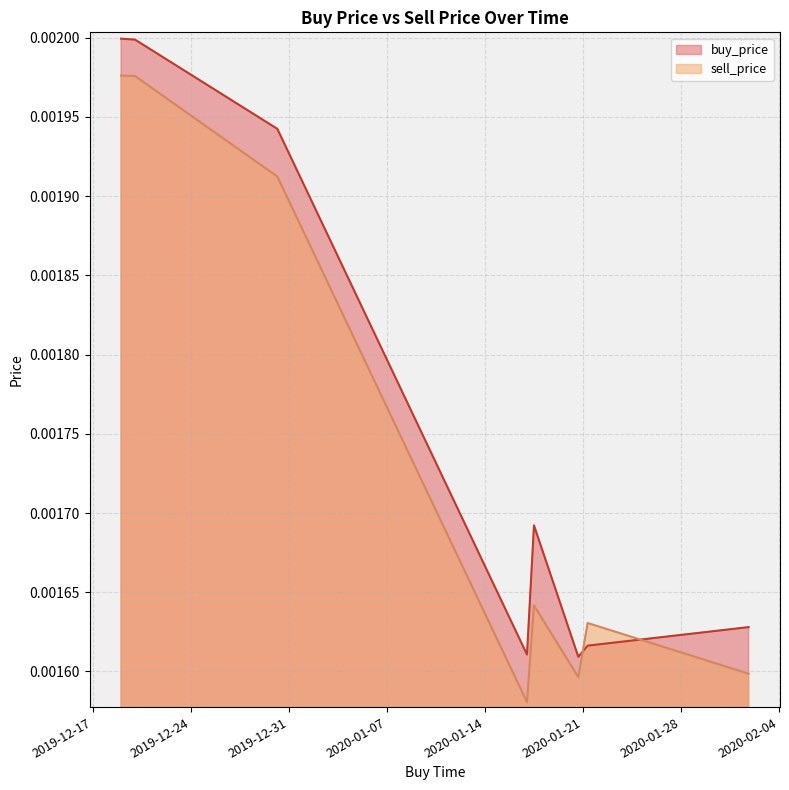

Which series has the largest total across all categories?

buy_price